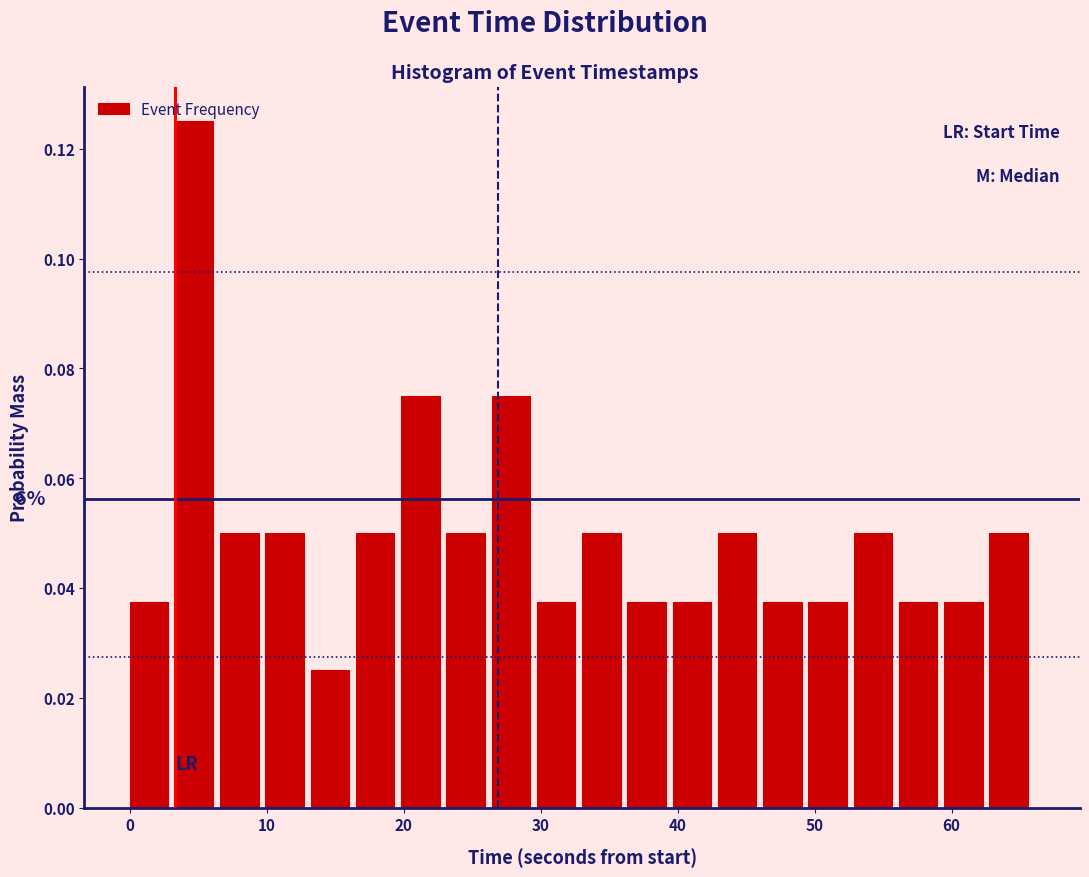

Read against the x-axis, roughly where is the centre of the tallest bar?

5